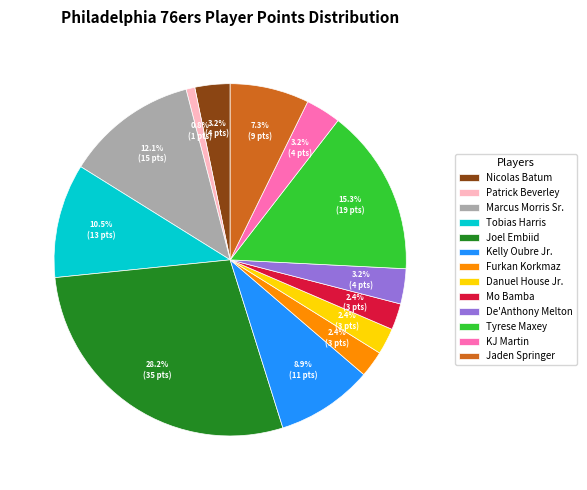

Which category has the biggest portion of the pie?

Joel Embiid